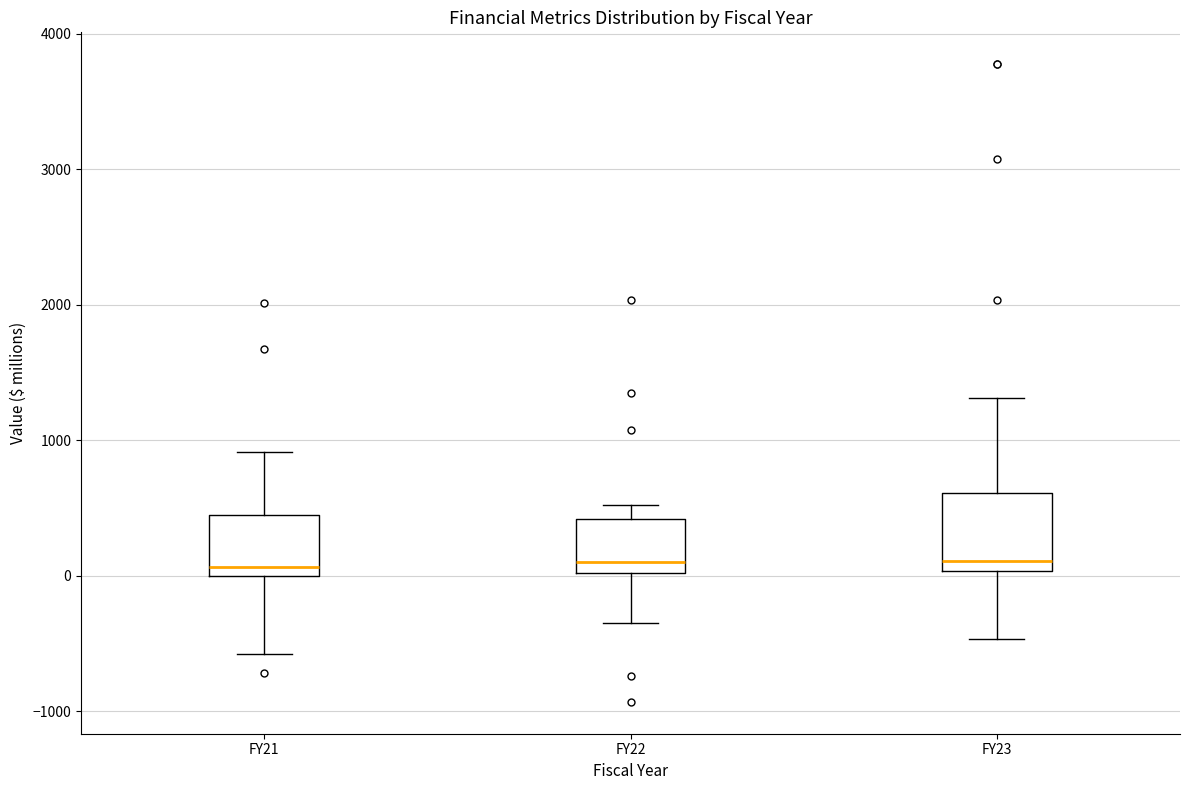

Reading left to right, transcribe this box plot: for each box, give where its median line is, the range the box spans, and where its two whiskers end, as read against the y-axis. The values are not printed on the chart, so give them approximately, as read against the axis.

FY21: median 100, box 0 to 400, whiskers -600 to 900
FY22: median 100, box 0 to 400, whiskers -400 to 500
FY23: median 100, box 0 to 600, whiskers -500 to 1300